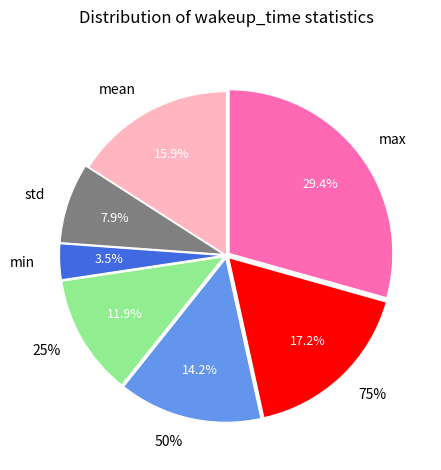

Is there any slice that represents more than half of the pie?

No